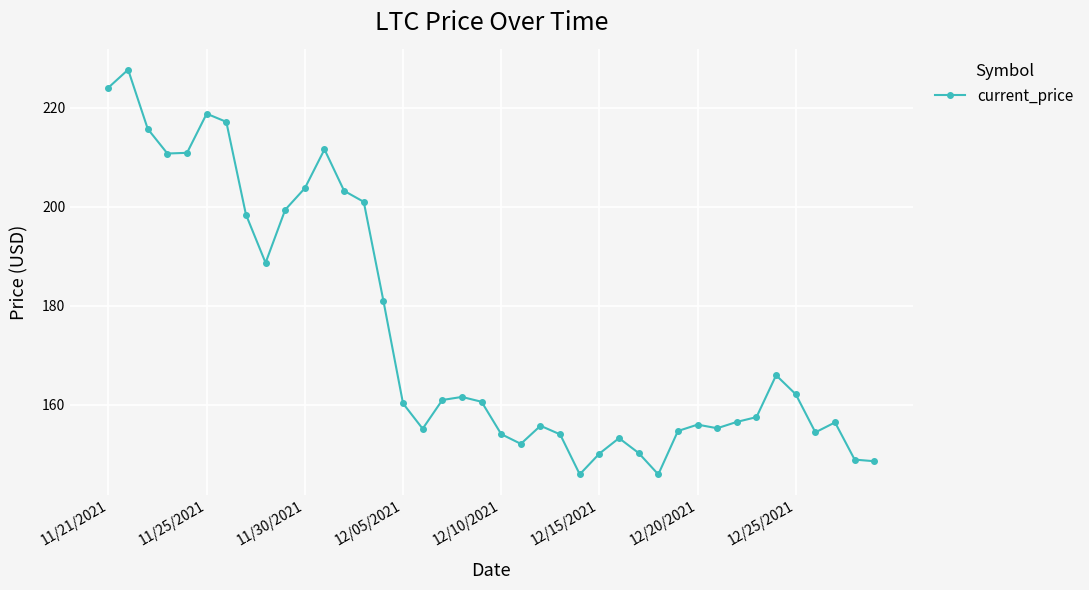

What is the maximum value shown in the chart?

227.7